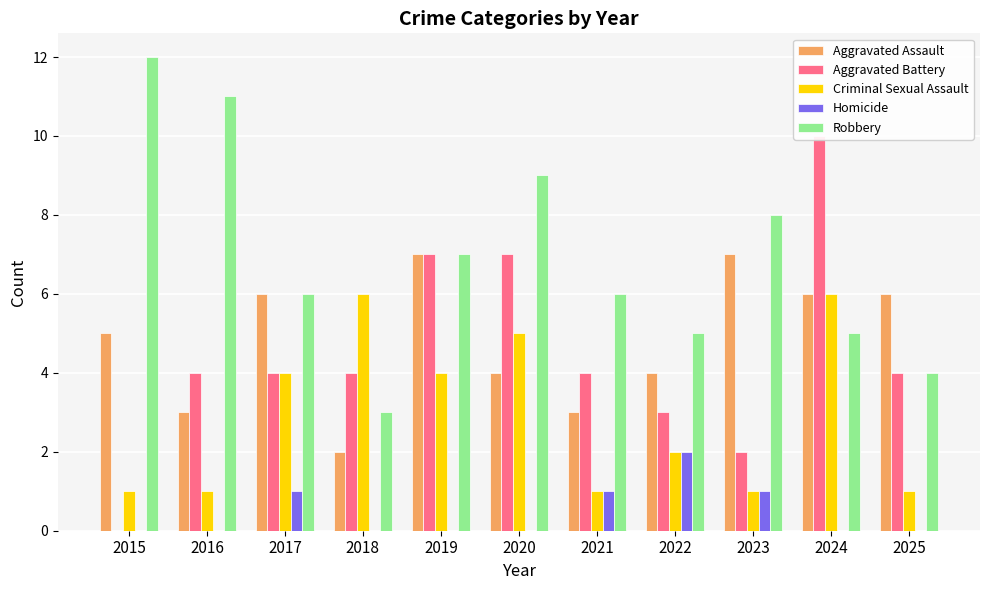

Is it true that Aggravated Battery equals 0 at 2015?

True